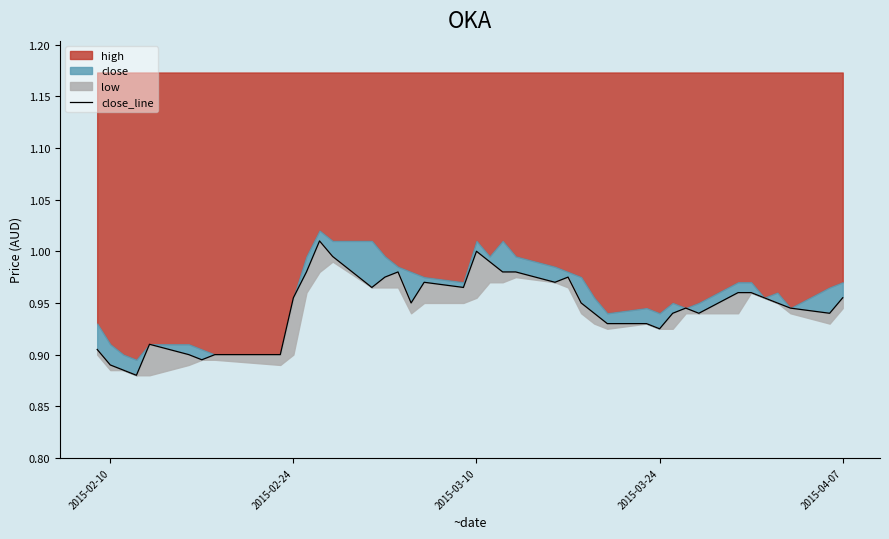

At which label is the value closest to 0?

2015-03-24